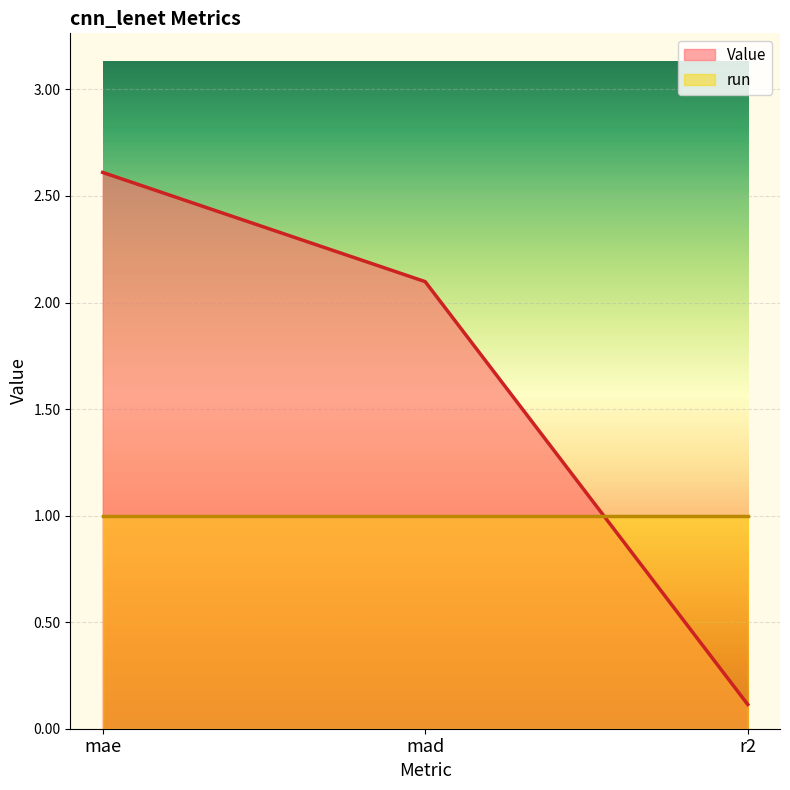

What is the change in value from mae to mad?

-0.5